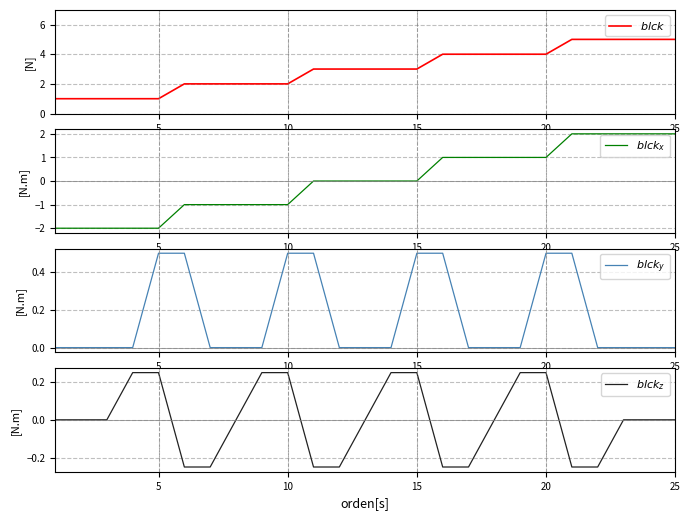

Reading left to right, list all the values displayed in this chart.

$blck$: 1.0	1.0	1.0	1.0	1.0	2.0	2.0	2.0	2.0	2.0	3.0	3.0	3.0	3.0	3.0	4.0	4.0	4.0	4.0	4.0	5.0	5.0	5.0	5.0	5.0
$blck_x$: -2.0	-2.0	-2.0	-2.0	-2.0	-1.0	-1.0	-1.0	-1.0	-1.0	0.0	0.0	0.0	0.0	0.0	1.0	1.0	1.0	1.0	1.0	2.0	2.0	2.0	2.0	2.0
$blck_y$: 0.0	0.0	0.0	0.0	0.5	0.5	0.0	0.0	0.0	0.5	0.5	0.0	0.0	0.0	0.5	0.5	0.0	0.0	0.0	0.5	0.5	0.0	0.0	0.0	0.0
$blck_z$: 0.0	0.0	0.0	0.2	0.2	-0.2	-0.2	0.0	0.2	0.2	-0.2	-0.2	0.0	0.2	0.2	-0.2	-0.2	0.0	0.2	0.2	-0.2	-0.2	0.0	0.0	0.0